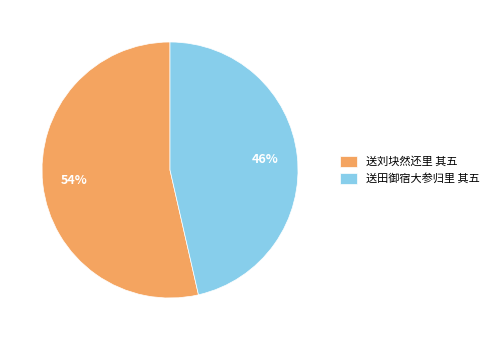

Which category accounts for the majority?

送刘块然还里 其五